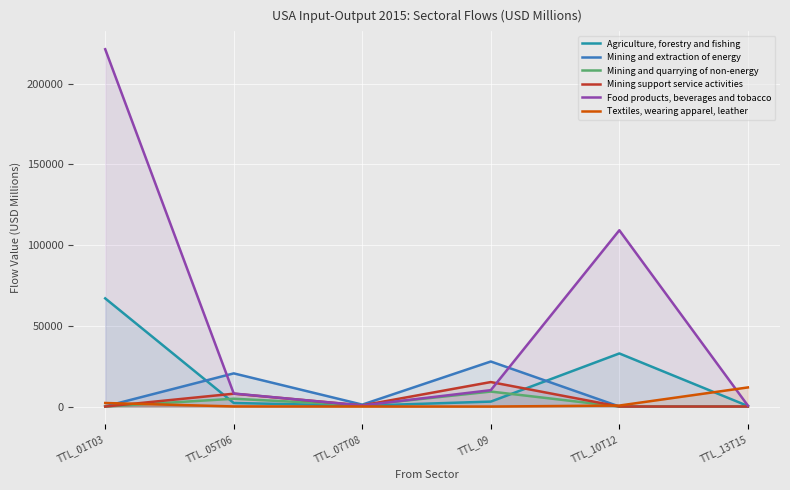

In Food products, beverages and tobacco, how many points are lower than both neighbors (excluding endpoints)?

1